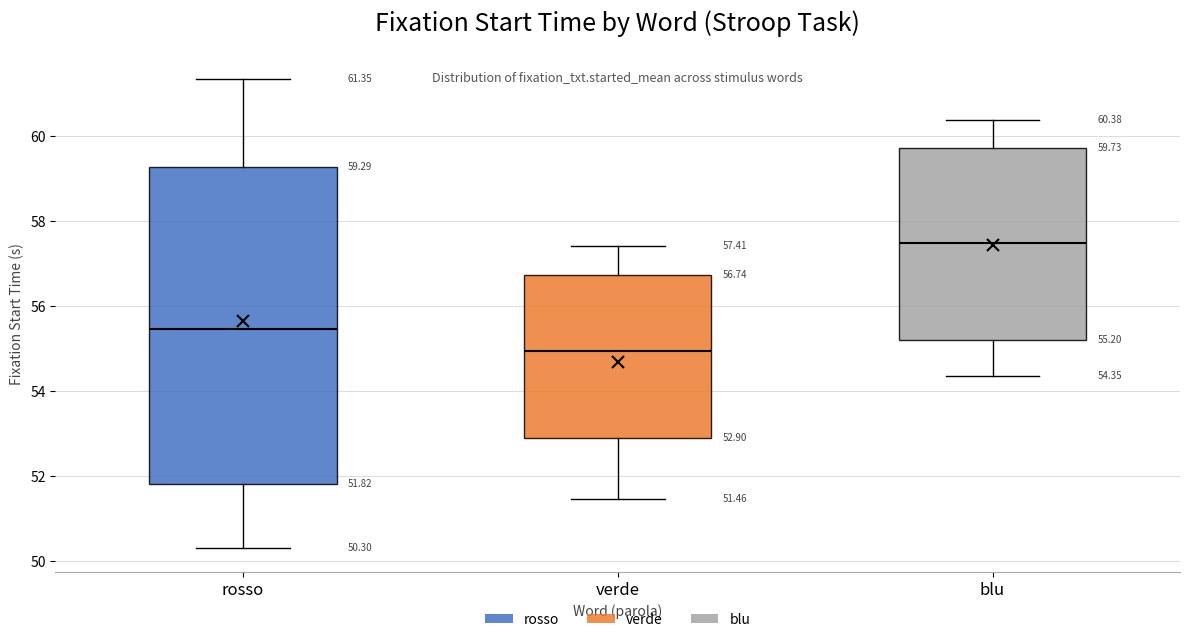

Comparing the boxes themselves (not the whiskers), which one is the tallest?

rosso